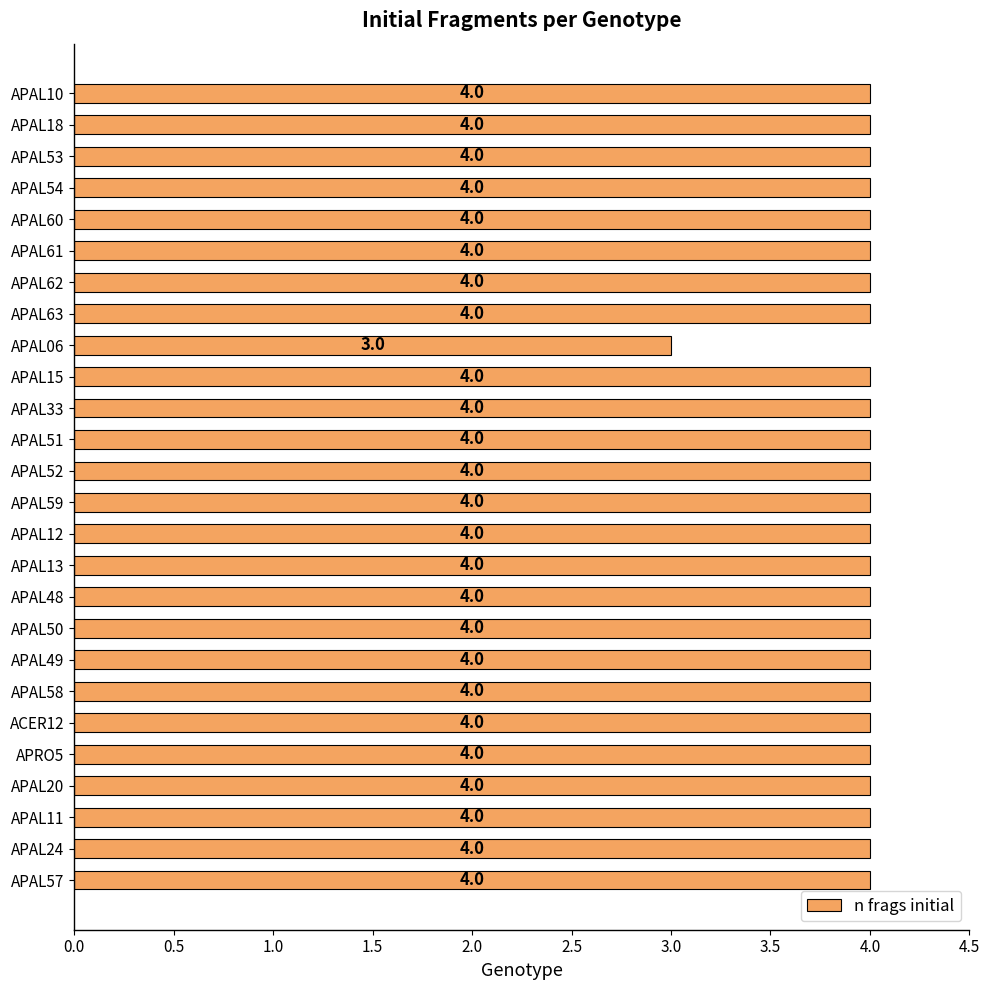

How many bars are there in total?

26